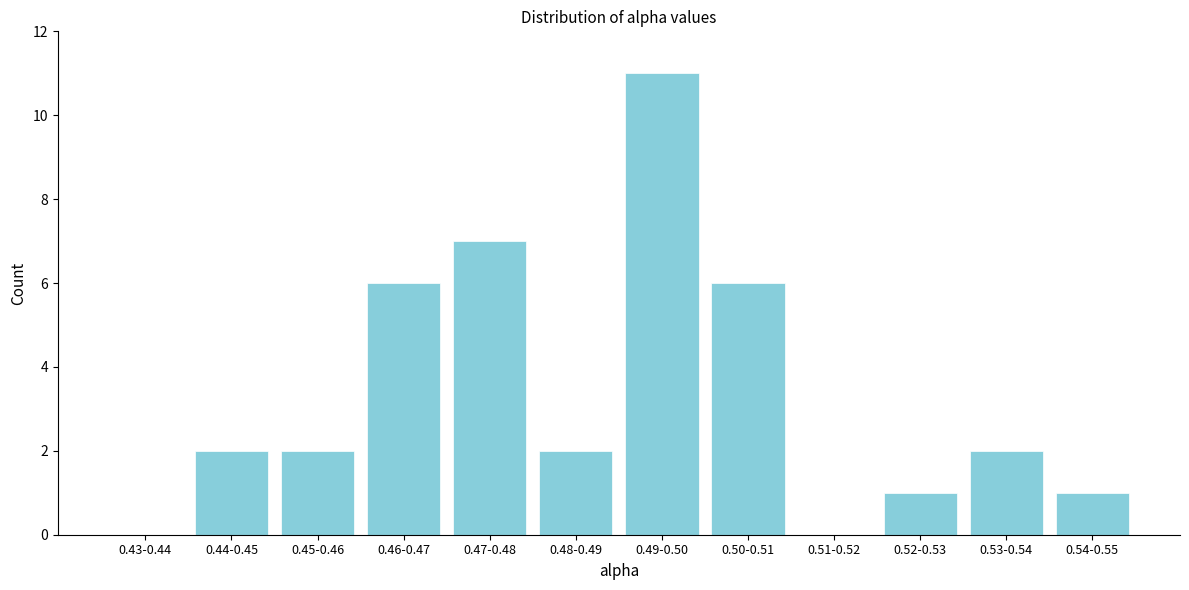

Reading left to right, extract all data points from this chart.

0.43-0.44=0	0.44-0.45=2	0.45-0.46=2	0.46-0.47=6	0.47-0.48=7	0.48-0.49=2	0.49-0.50=11	0.50-0.51=6	0.51-0.52=0	0.52-0.53=1	0.53-0.54=2	0.54-0.55=1